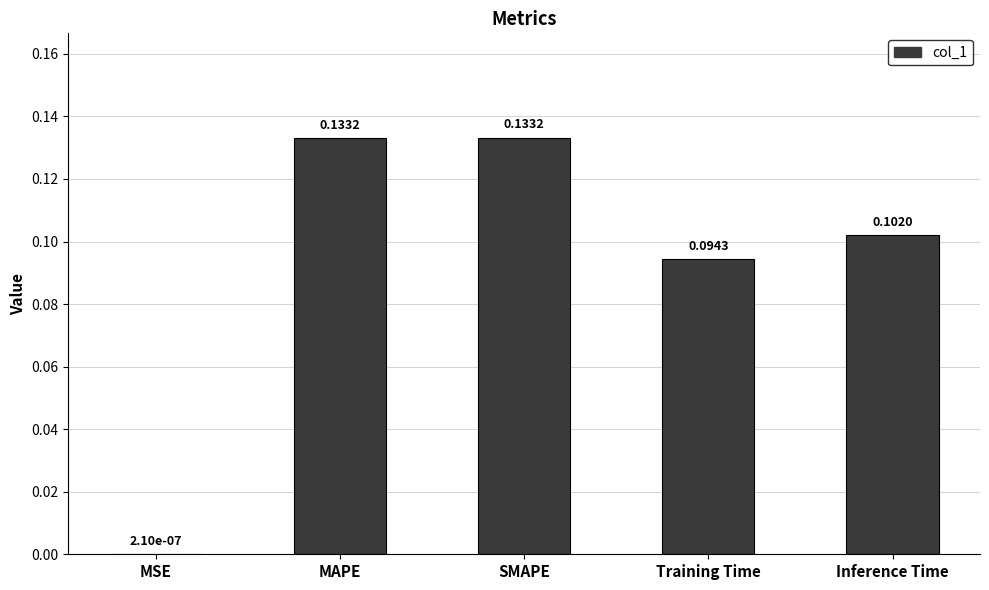

Where is the data nearest to the value 0?

MSE